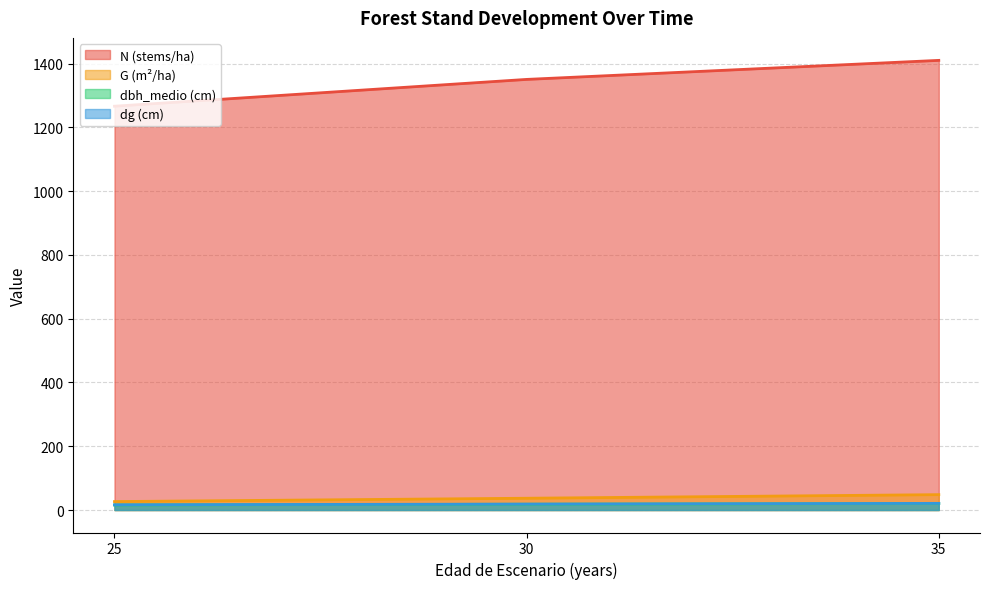

What is the difference between the dbh_medio (cm) values at 35 and 30?

2.2